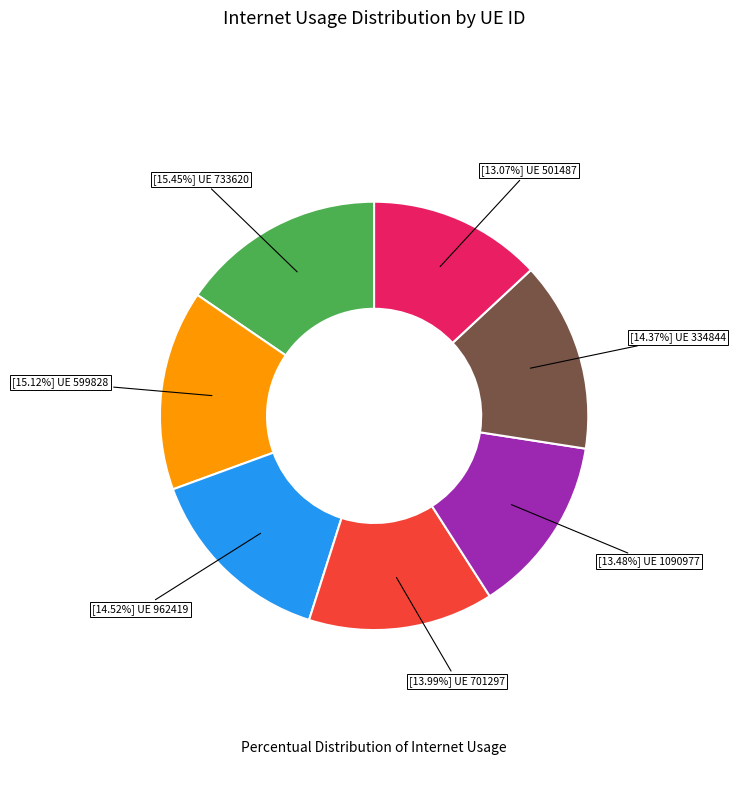

Does any single category account for the majority?

No